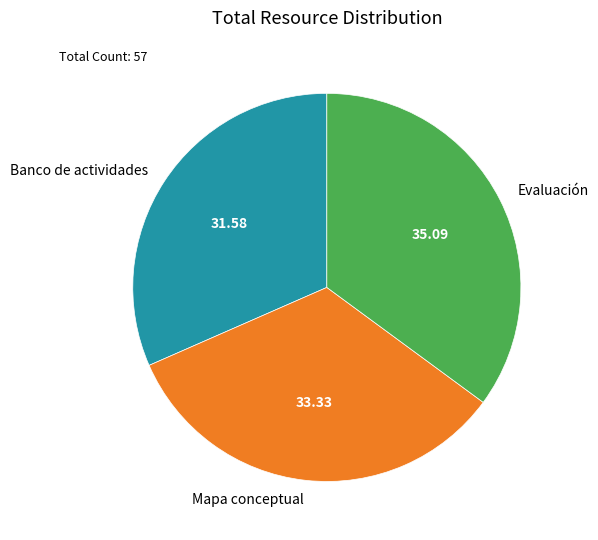

Is there a majority slice in this chart?

No